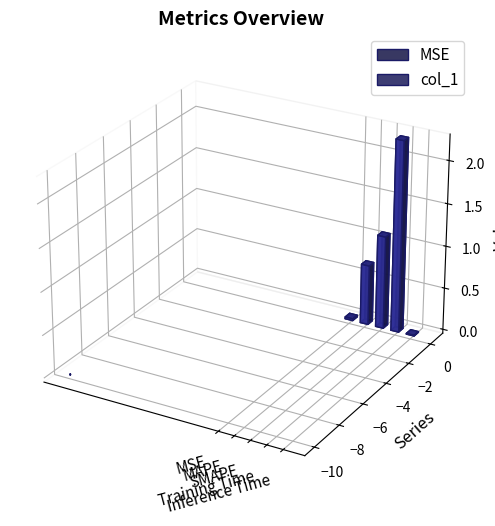

What is the label of the 4th bar from the left?

Training Time